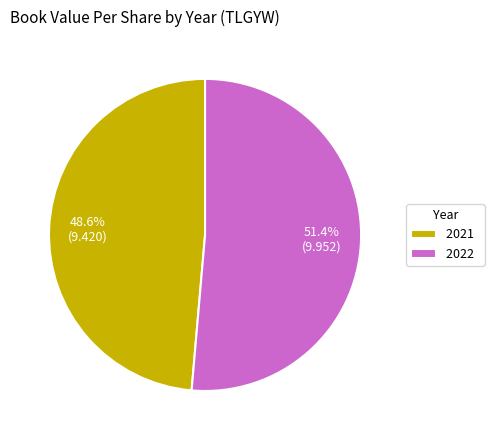

The 2021 slice represents 58% of the pie. True or false?

False